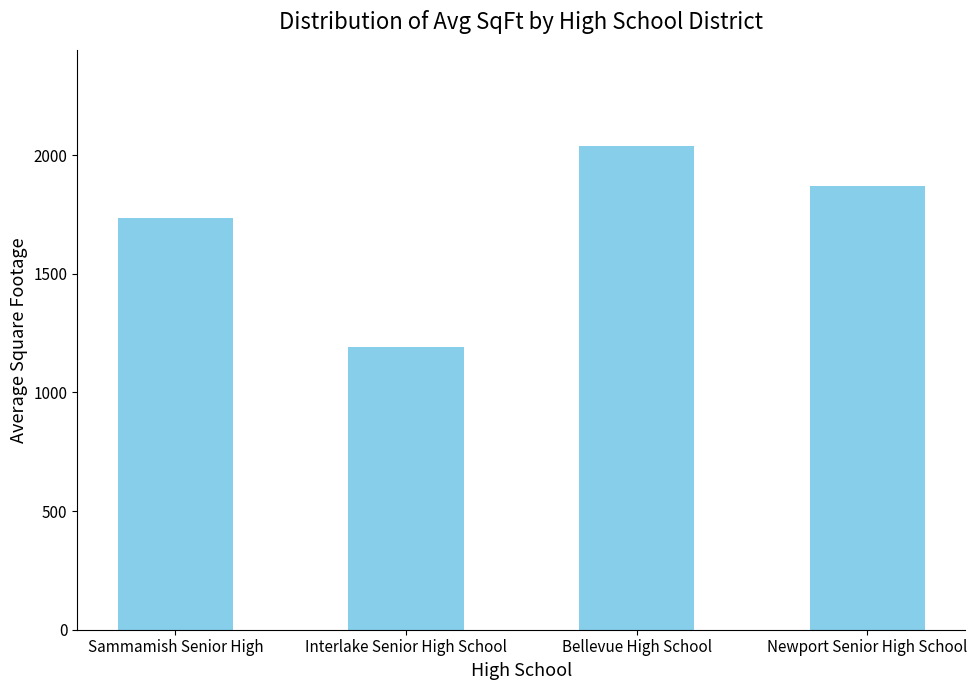

What is the change in value from Interlake Senior High School to Bellevue High School?

+844